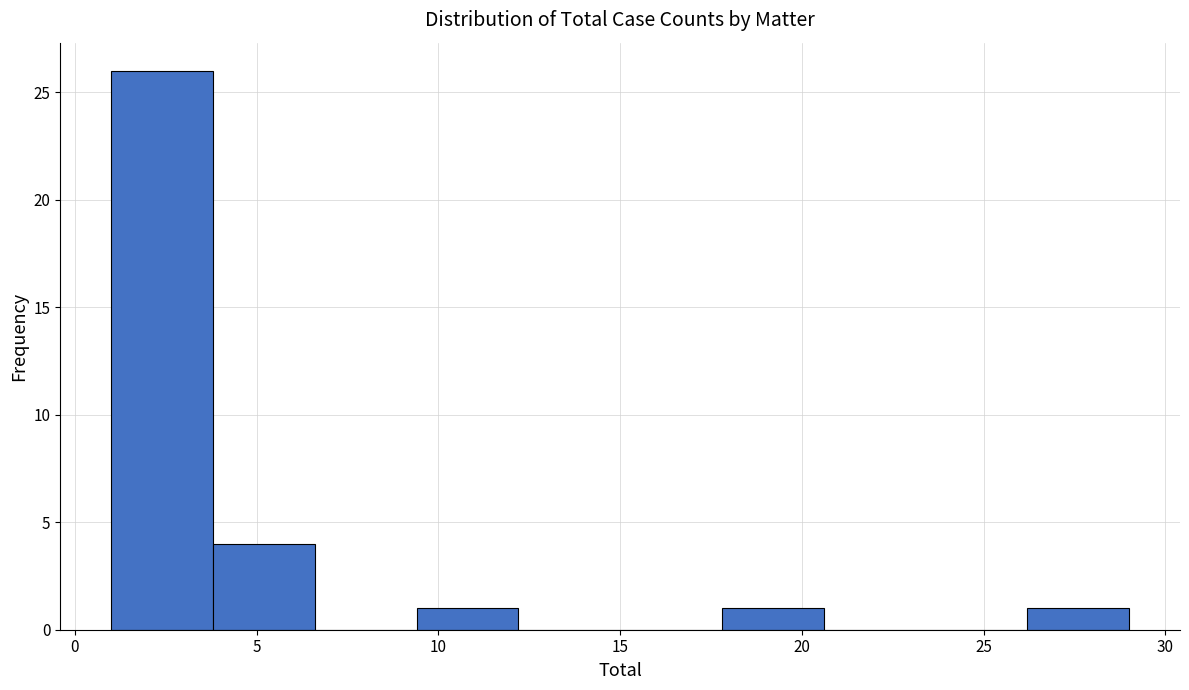

Reading left to right, list every bar in this chart as the range it spans on the x-axis followed by its height. Neither the bar edges nor the heights are printed on the chart, so give them approximately, as read against the axes.

1.0 to 3.8: 26
3.8 to 6.6: 4
6.6 to 9.4: 0
9.4 to 12.2: 1
12.2 to 15.0: 0
15.0 to 17.8: 0
17.8 to 20.6: 1
20.6 to 23.4: 0
23.4 to 26.2: 0
26.2 to 29.0: 1